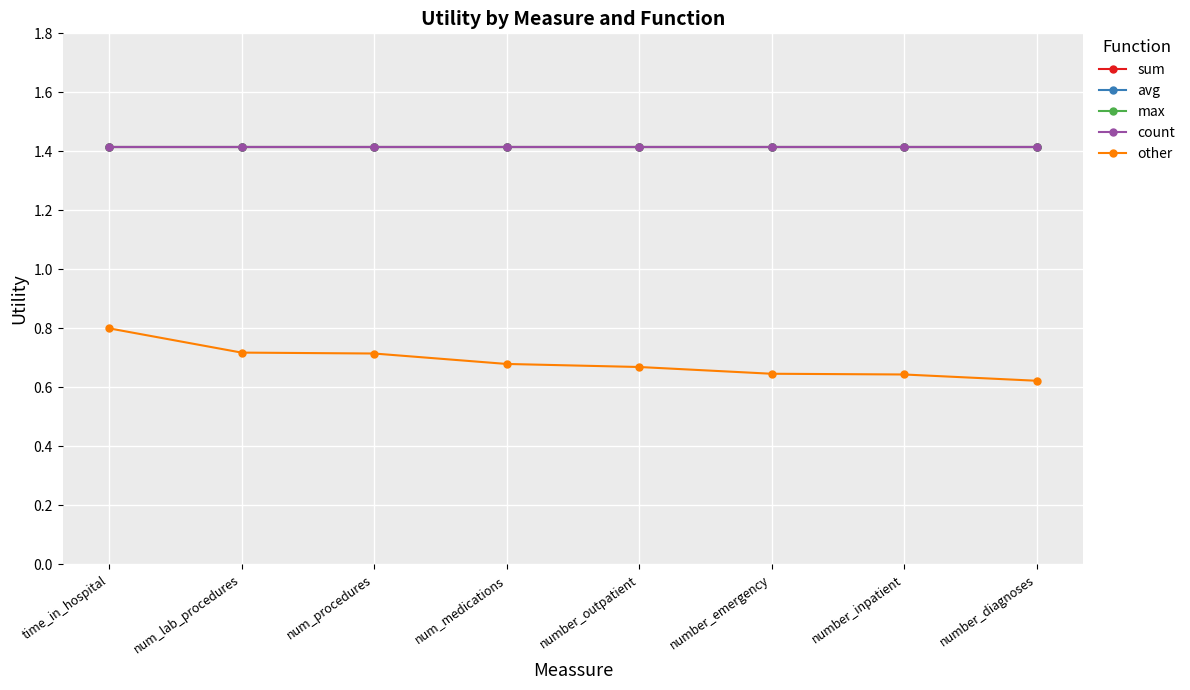

Does the chart have visible grid lines?

Yes